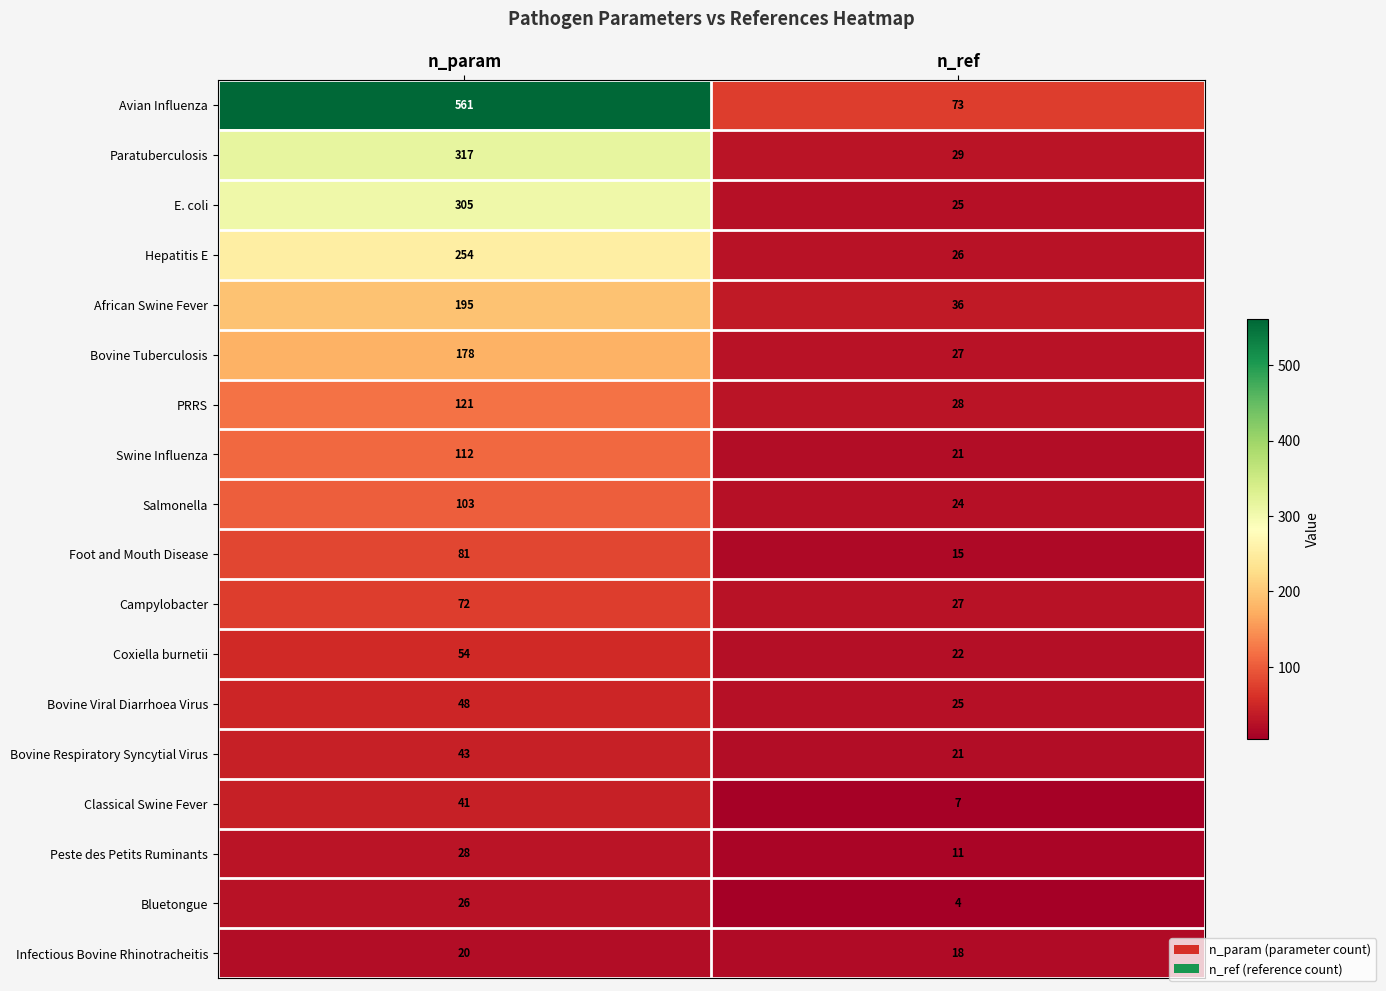

At which category is the sum across all series the highest?

n_param